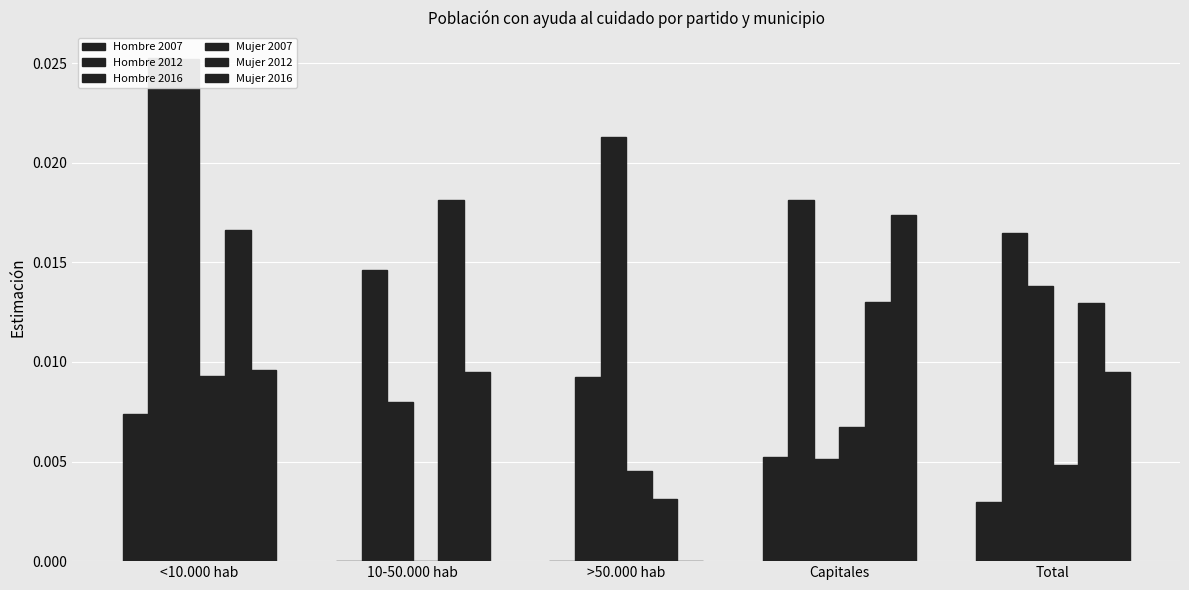

Which category has the highest value across all series?

<10.000 hab